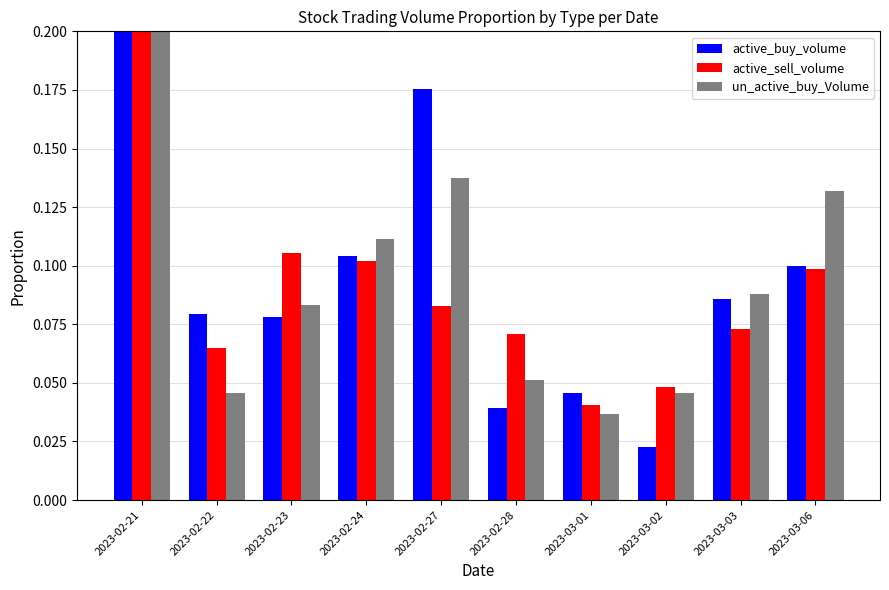

Reading left to right, transcribe all the data shown in this chart.

active_buy_volume: 2023-02-21=0.3	2023-02-22=0.1	2023-02-23=0.1	2023-02-24=0.1	2023-02-27=0.2	2023-02-28=0.0	2023-03-01=0.0	2023-03-02=0.0	2023-03-03=0.1	2023-03-06=0.1
active_sell_volume: 2023-02-21=0.3	2023-02-22=0.1	2023-02-23=0.1	2023-02-24=0.1	2023-02-27=0.1	2023-02-28=0.1	2023-03-01=0.0	2023-03-02=0.0	2023-03-03=0.1	2023-03-06=0.1
un_active_buy_Volume: 2023-02-21=0.3	2023-02-22=0.0	2023-02-23=0.1	2023-02-24=0.1	2023-02-27=0.1	2023-02-28=0.1	2023-03-01=0.0	2023-03-02=0.0	2023-03-03=0.1	2023-03-06=0.1